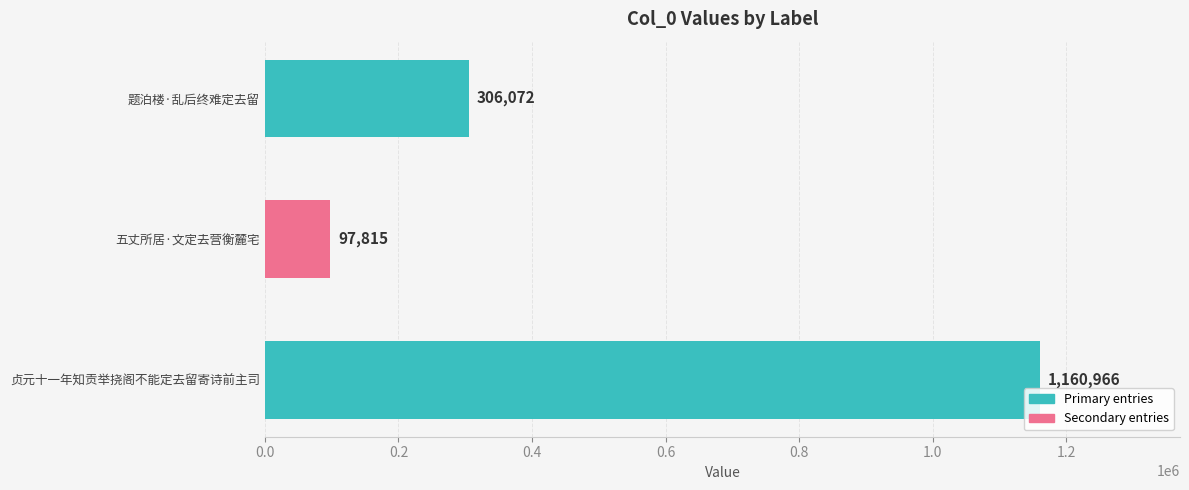

List the labels in order of value, largest first.

贞元十一年知贡举挠阁不能定去留寄诗前主司, 题泊楼·乱后终难定去留, 五丈所居·文定去营衡麓宅